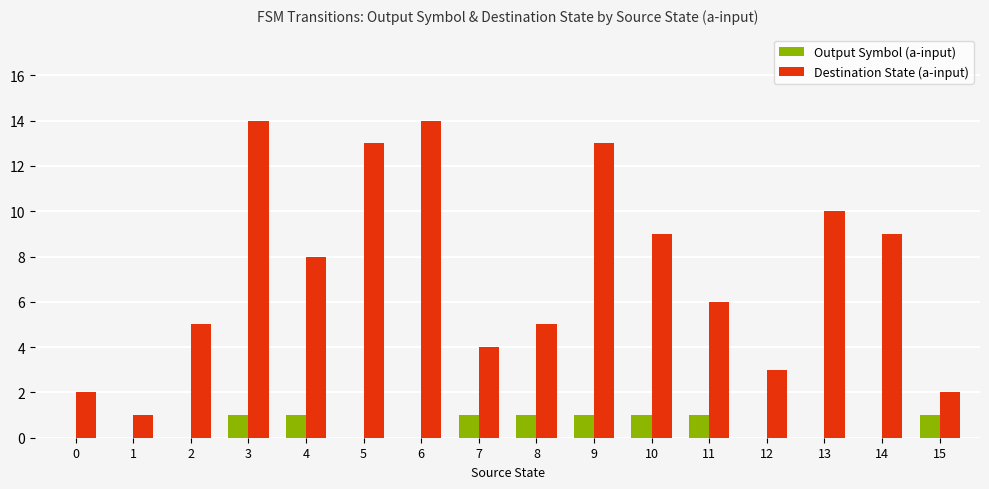

At which category is the sum across all series the highest?

3